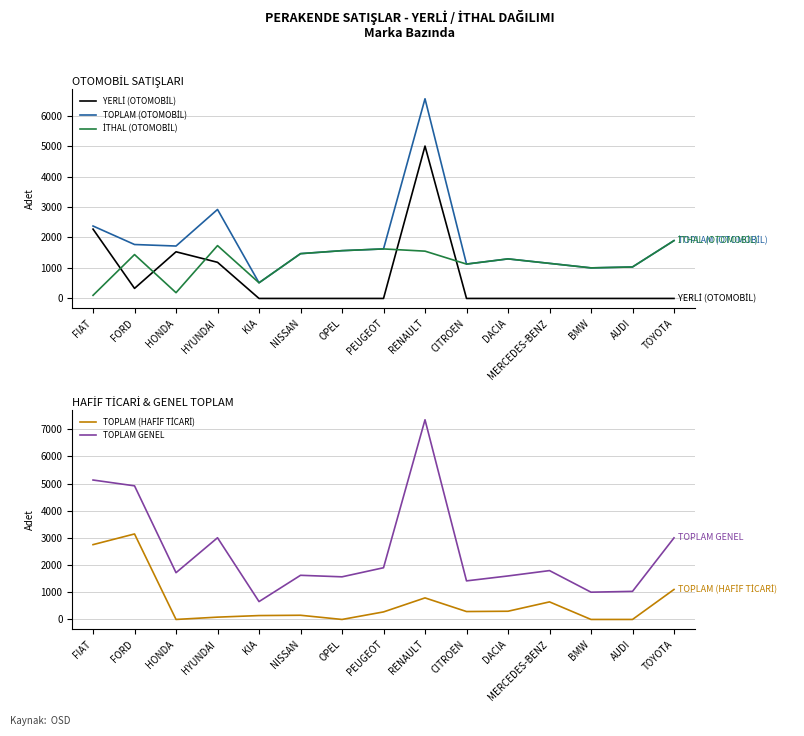

The YERLİ (OTOMOBİL) series shows 2472 at HONDA. True or false?

False